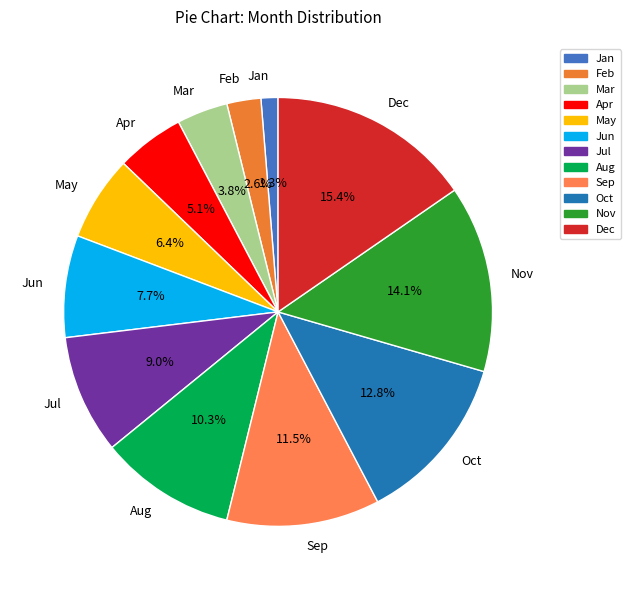

Approximately how many times larger is the value at Dec compared to Jun?

2.0